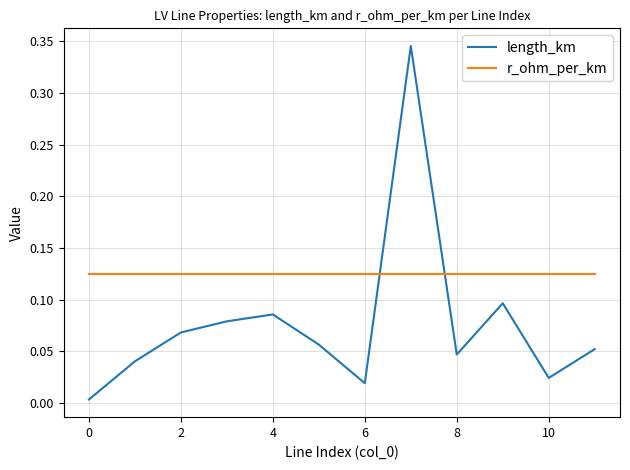

True or false: length_km and r_ohm_per_km intersect in this chart.

True